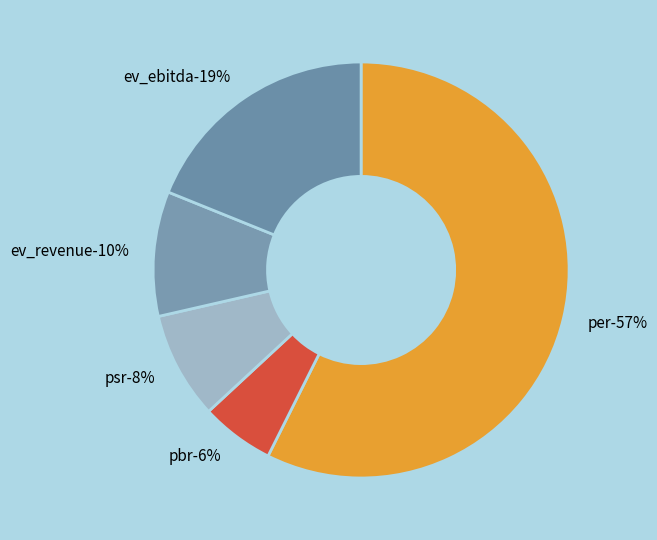

Which slice represents more than half of the pie?

per